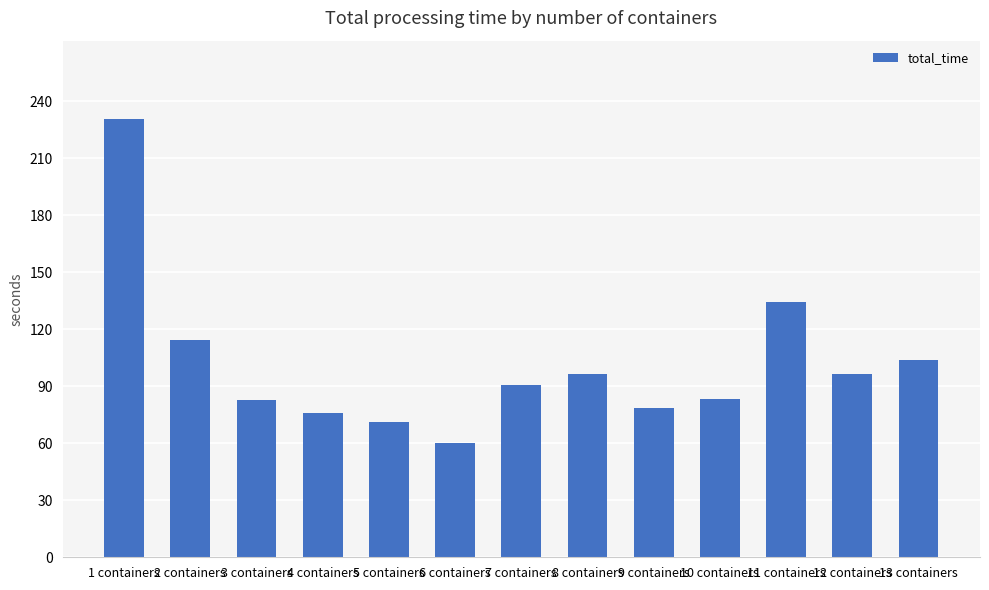

What is the label of the 3rd bar from the right?

11 containers